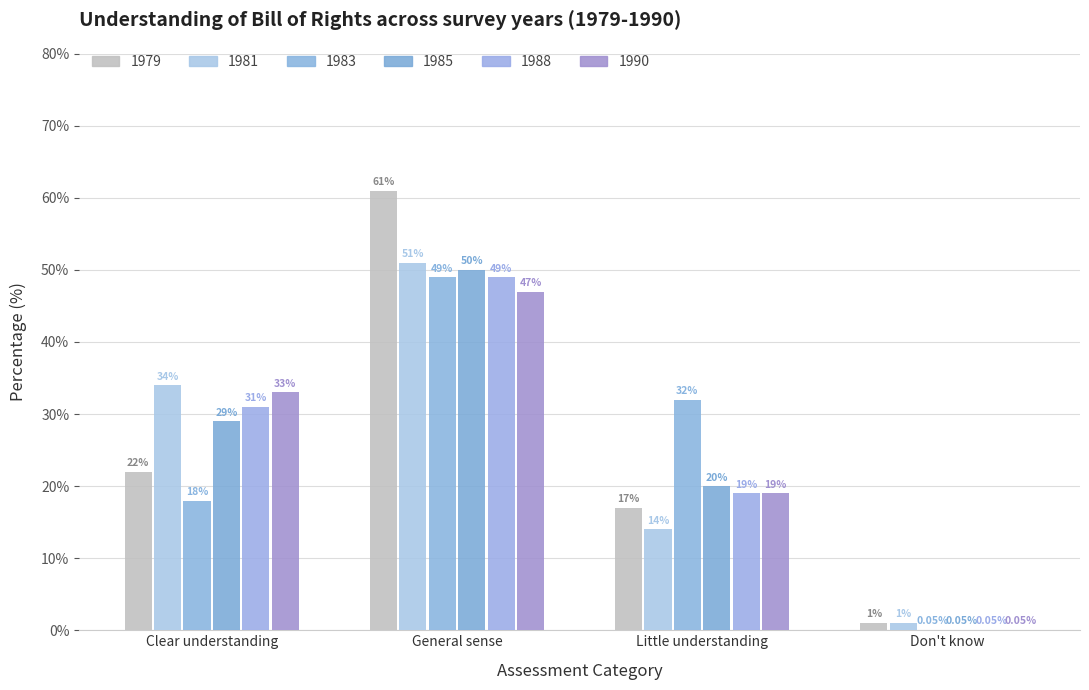

What is the sum of the 1988 values at General sense and Little understanding?

68.0